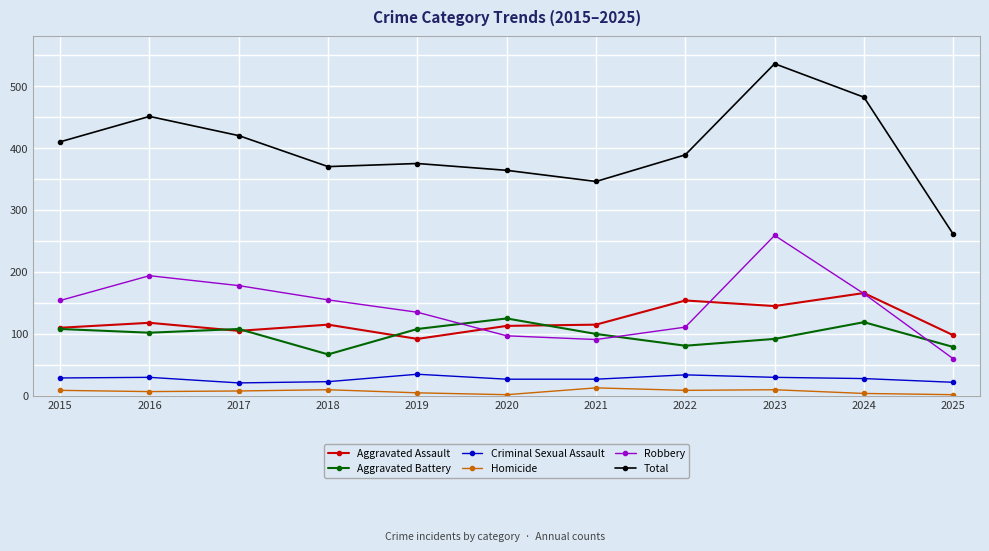

Is the value of Total at 2017 greater than the value of Criminal Sexual Assault at 2025?

Yes